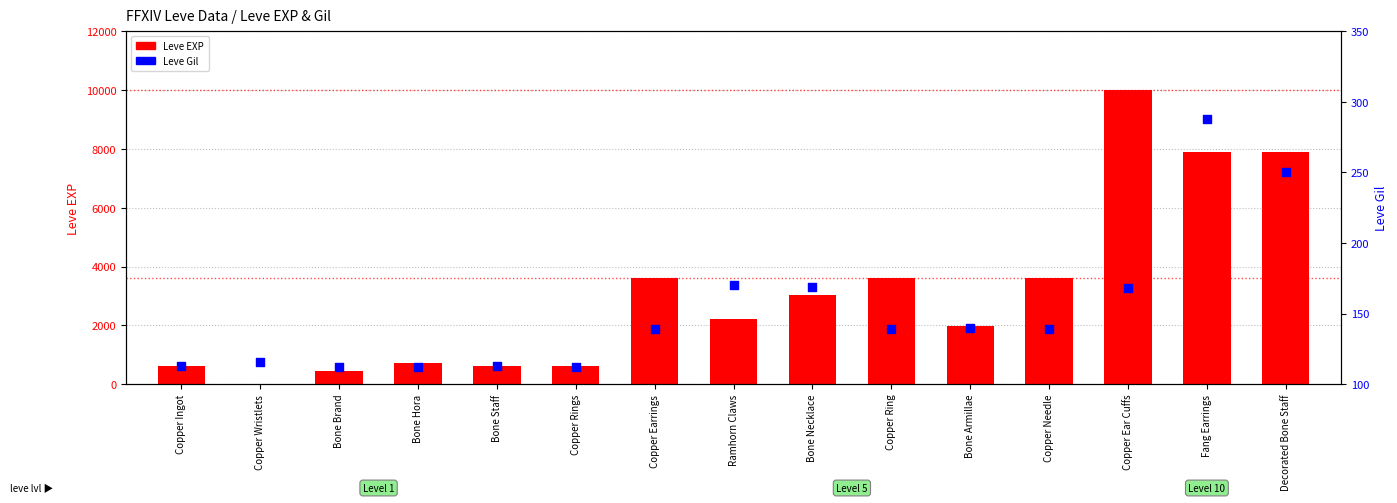

What is the total value across all series at Copper Needle?

3739